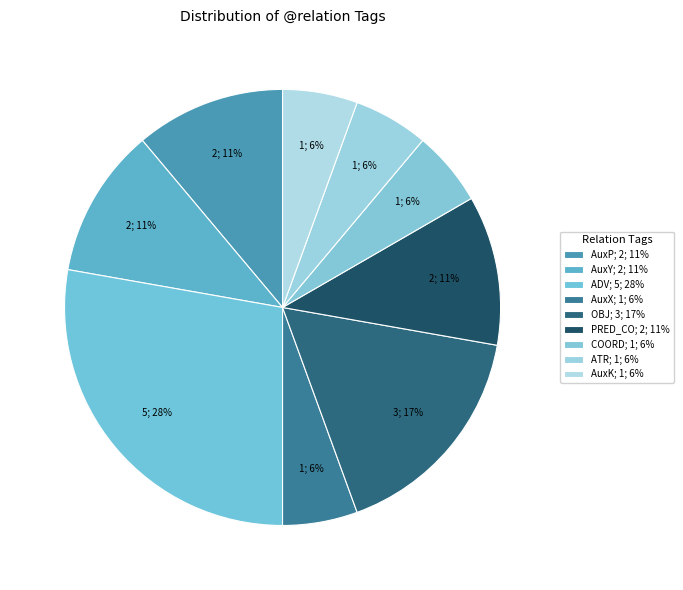

Is it true that AuxP is 26% of the pie?

False